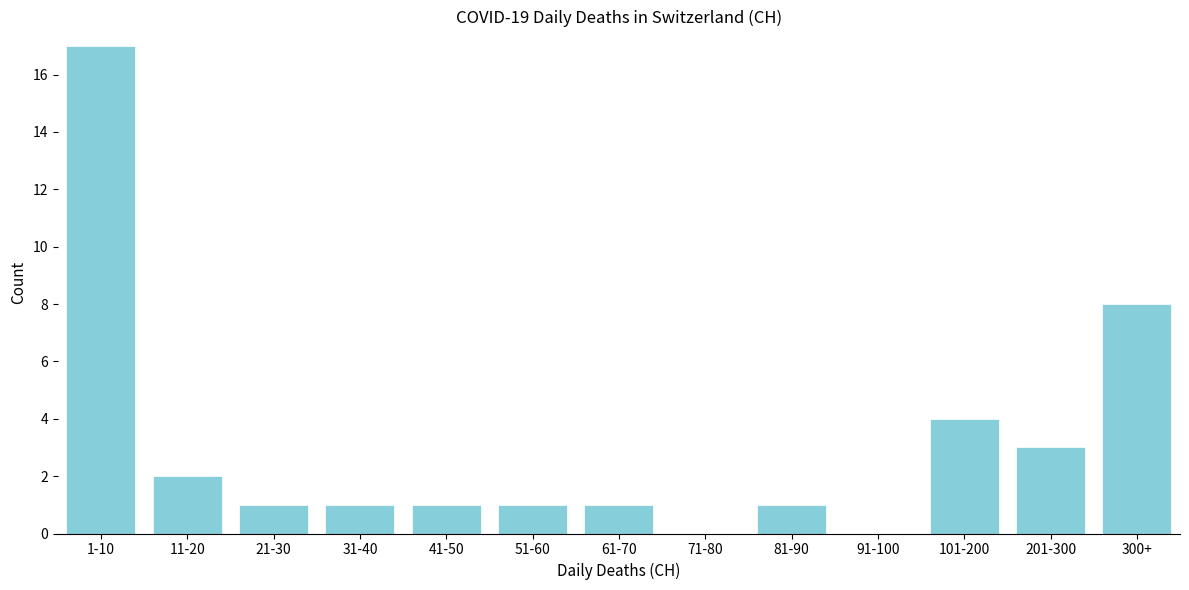

Reading left to right, what are all the values shown in this chart?

1-10=17	11-20=2	21-30=1	31-40=1	41-50=1	51-60=1	61-70=1	71-80=0	81-90=1	91-100=0	101-200=4	201-300=3	300+=8